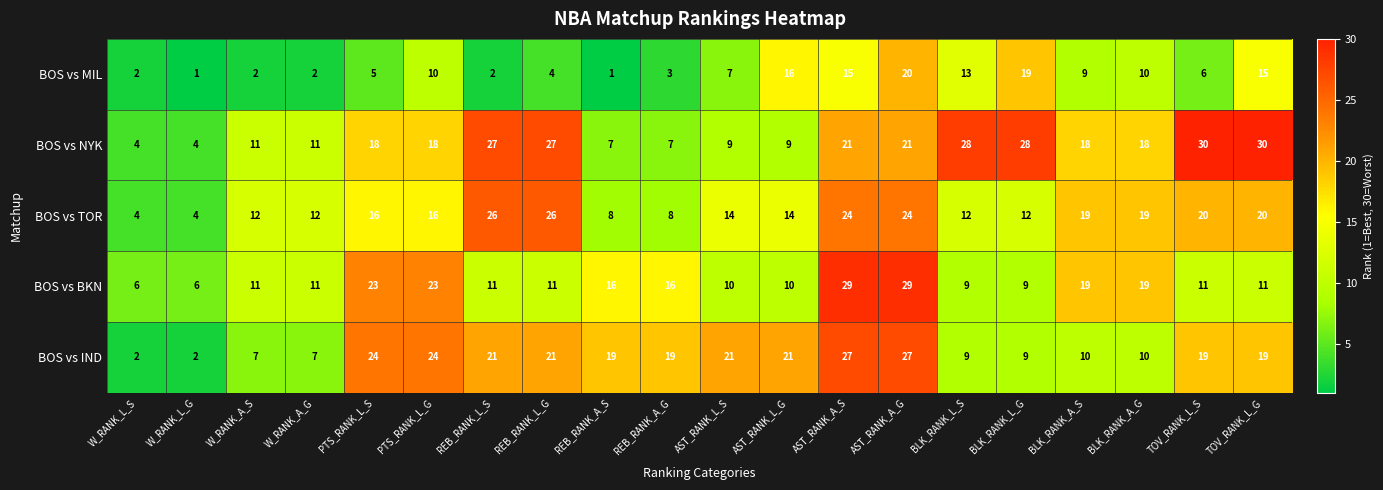

What is the total value across all series at TOV_RANK_L_G?

95